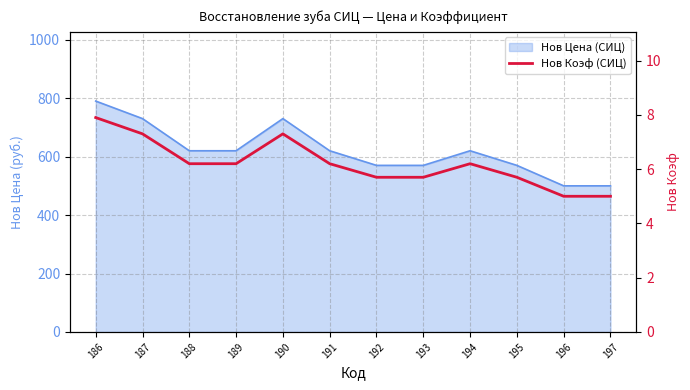

Count the values in the range 5 to 7.

9